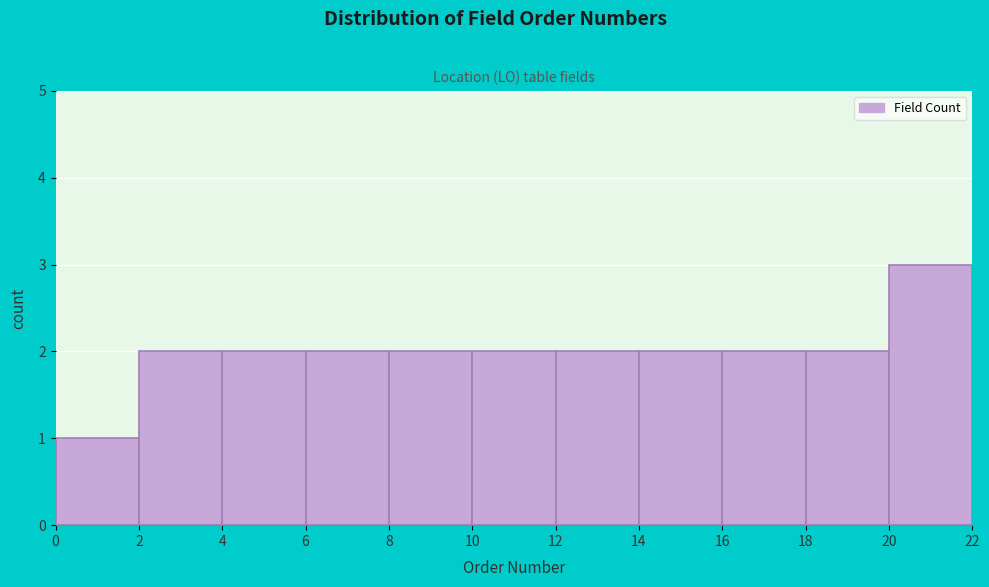

Reading left to right, list every bar in this chart as the range it spans on the x-axis followed by its height. The values are not printed on the chart, so give them approximately, as read against the axis.

0 to 2: 1
2 to 4: 2
4 to 6: 2
6 to 8: 2
8 to 10: 2
10 to 12: 2
12 to 14: 2
14 to 16: 2
16 to 18: 2
18 to 20: 2
20 to 22: 3